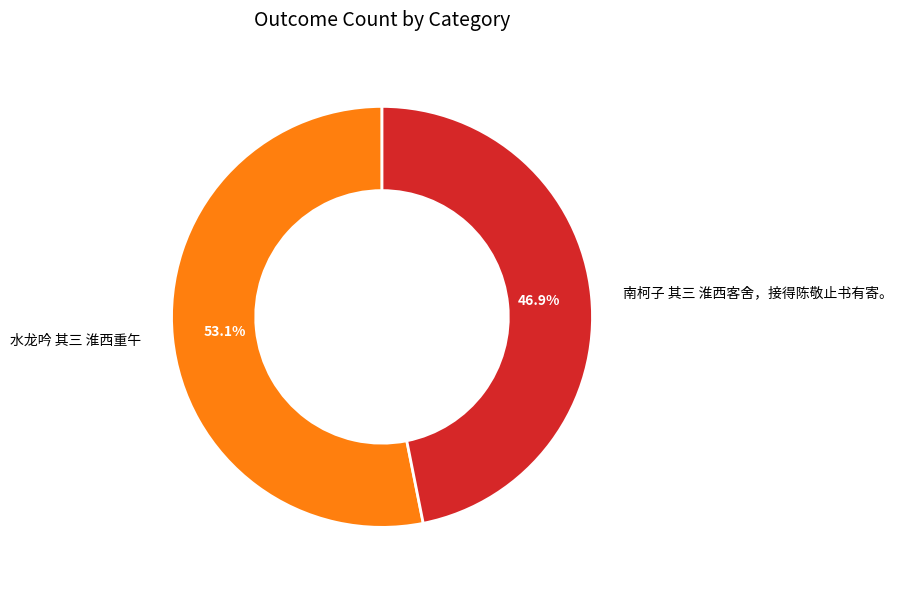

How many slices are in this pie chart?

2